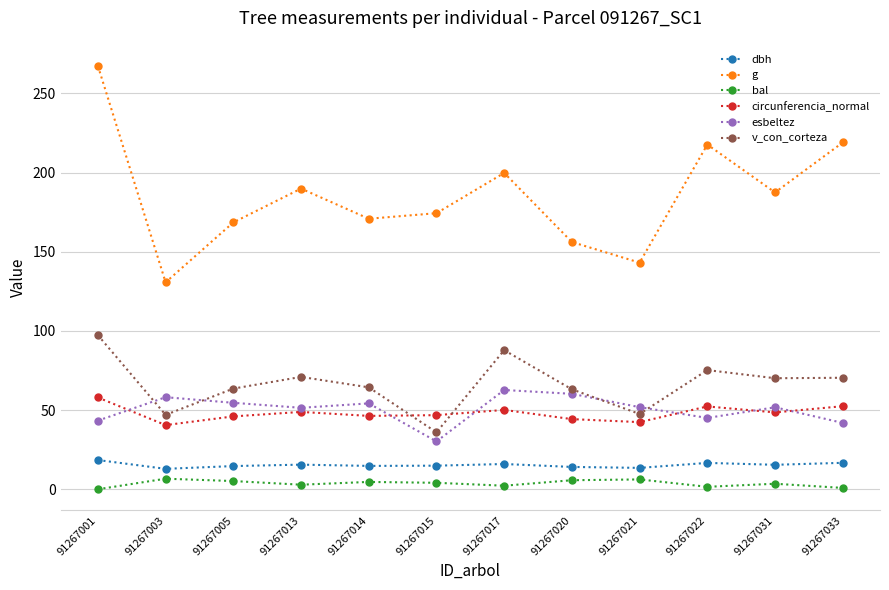

How many values in the esbeltez series exceed 51?

8